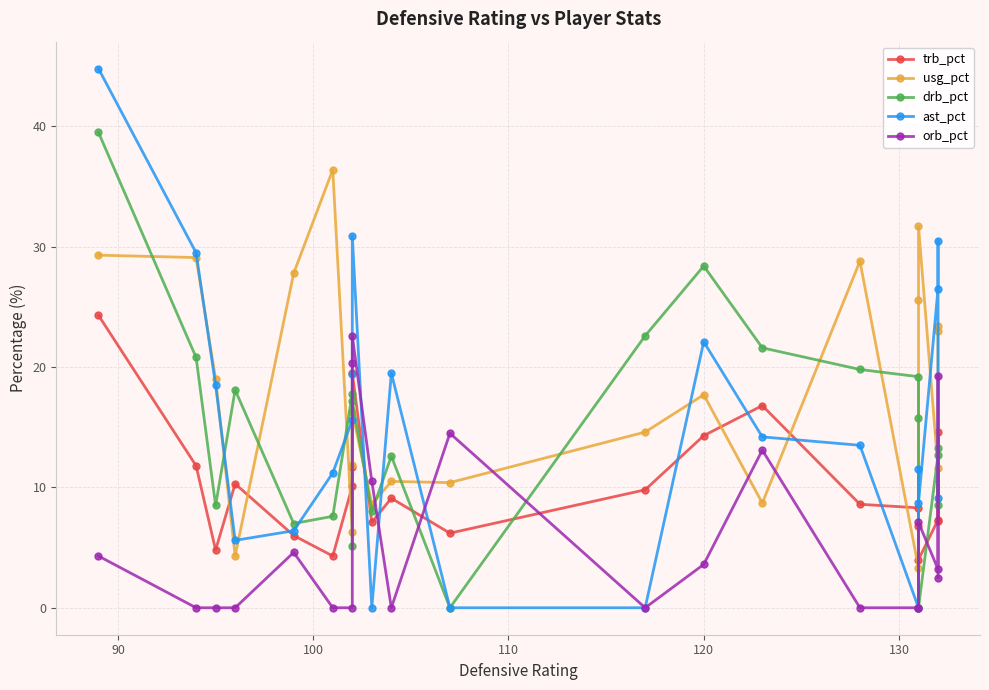

What are all the series names shown in the legend?

trb_pct, usg_pct, drb_pct, ast_pct, orb_pct